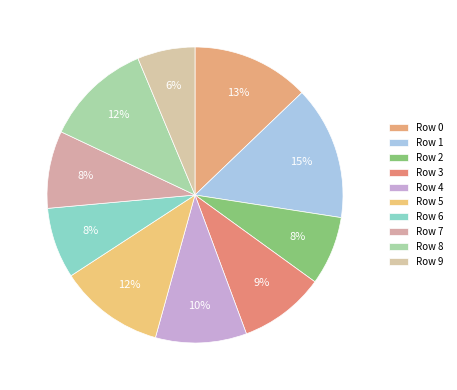

How many slices are in this pie chart?

10